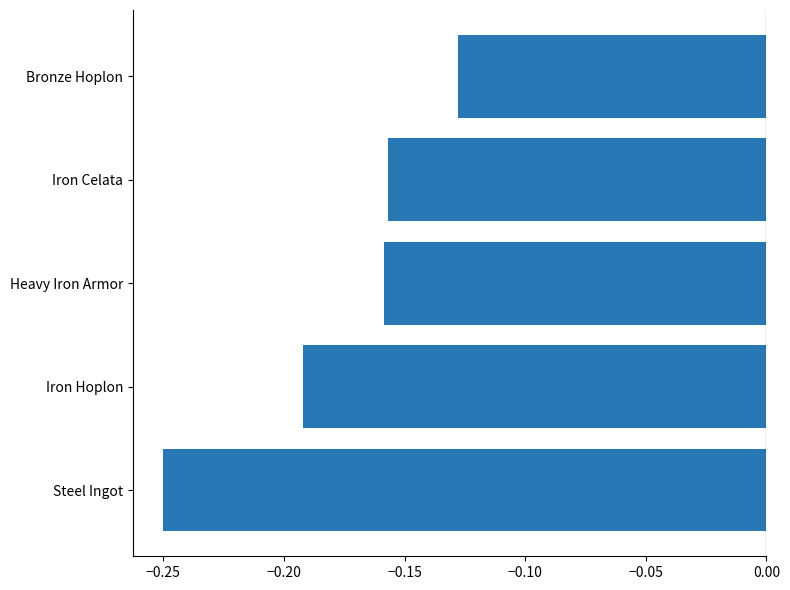

What is the change in value from Steel Ingot to Iron Celata?

+0.1